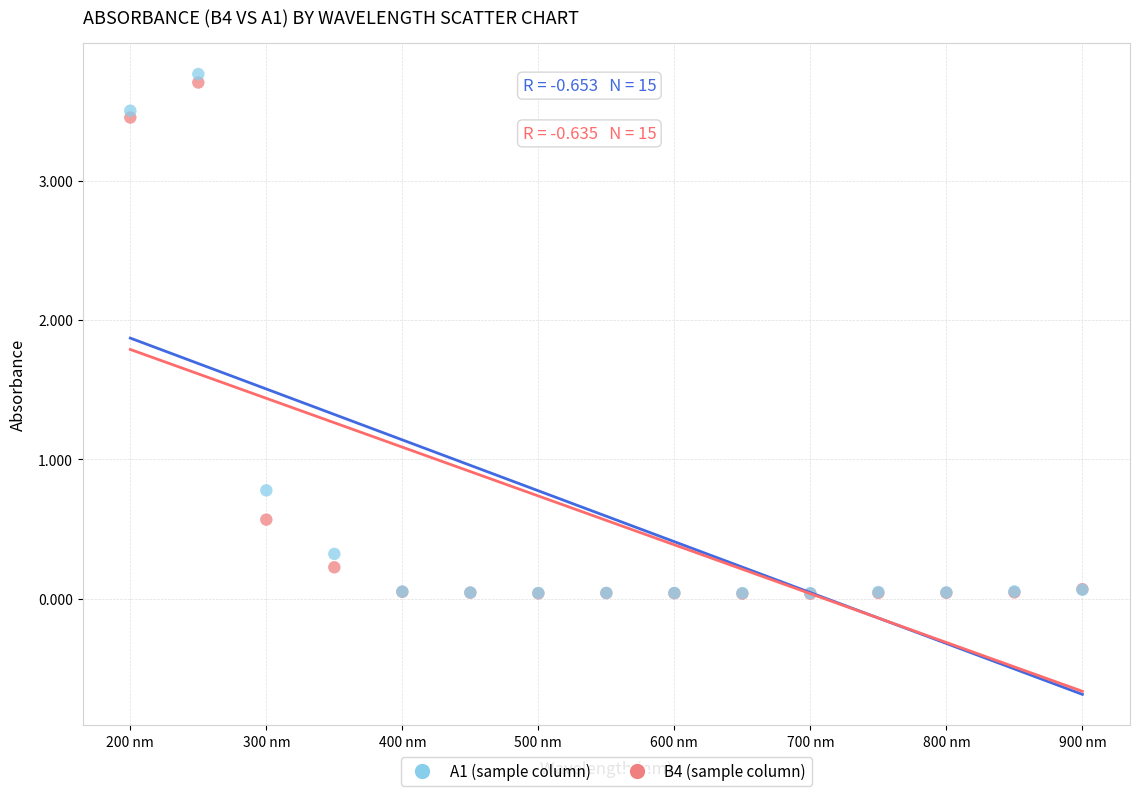

In the A1 (sample column) series, what Y value is closest to 1?

0.8